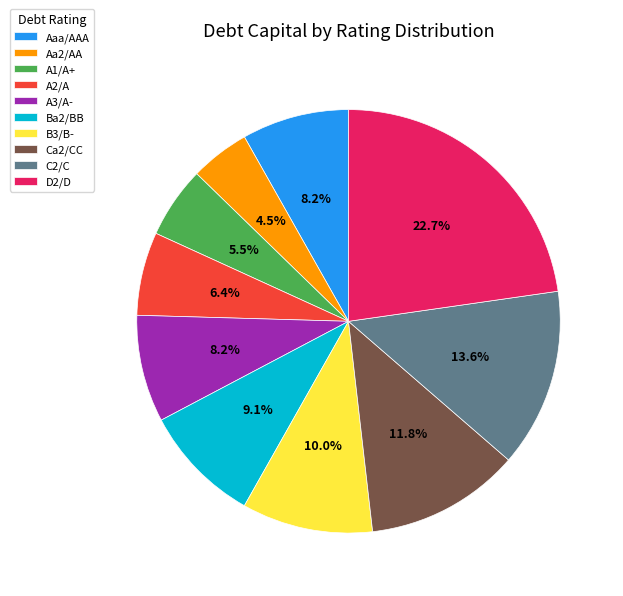

Between Ca2/CC and B3/B-, which is larger?

Ca2/CC